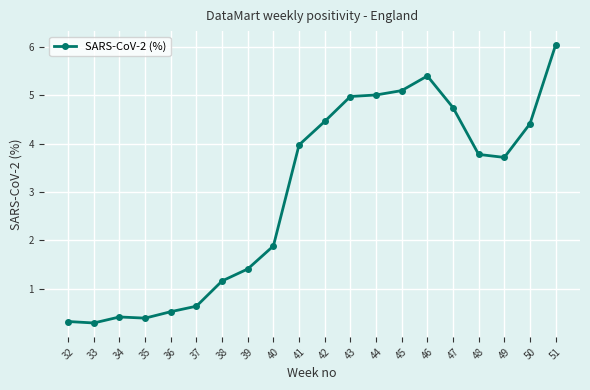

How many values exceed 3?

11